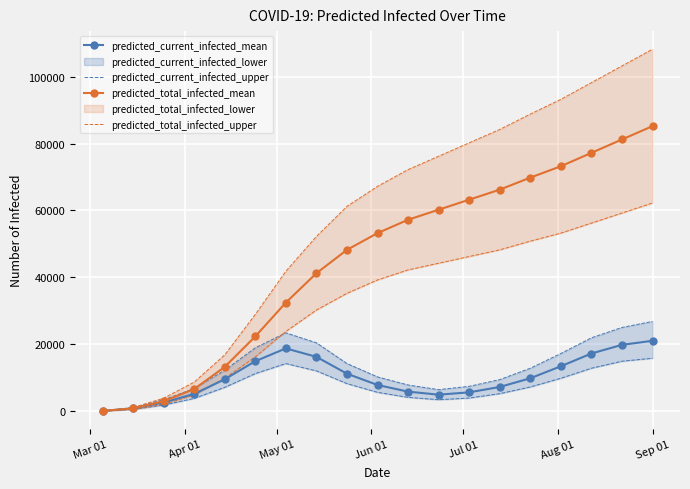

True or false: predicted_current_infected_upper and predicted_current_infected_mean cross at least once.

False